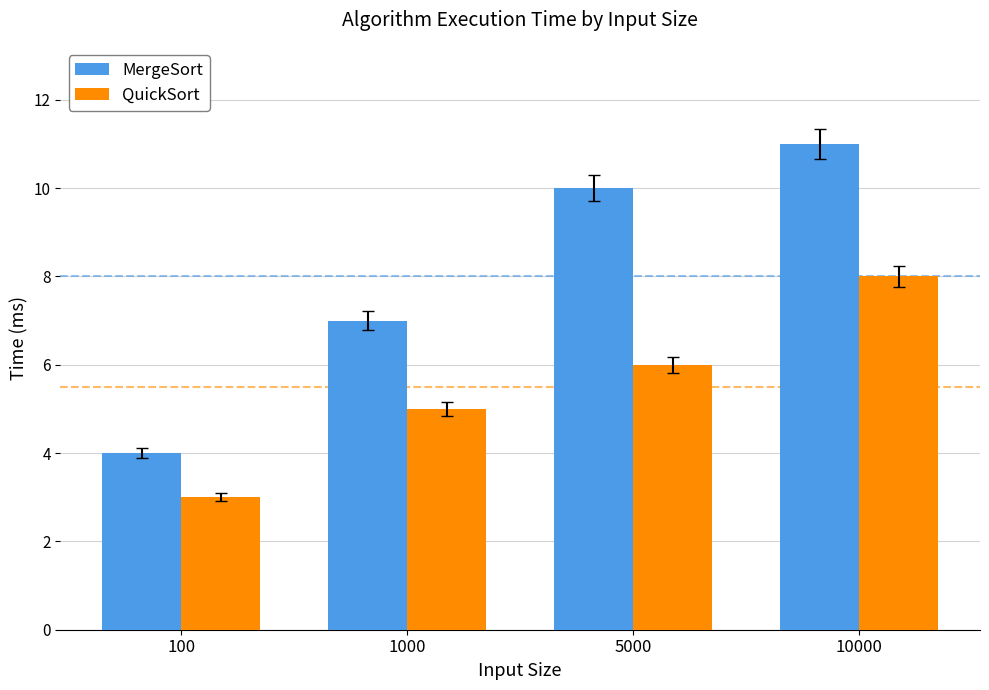

At which category is the sum across all series the highest?

10000